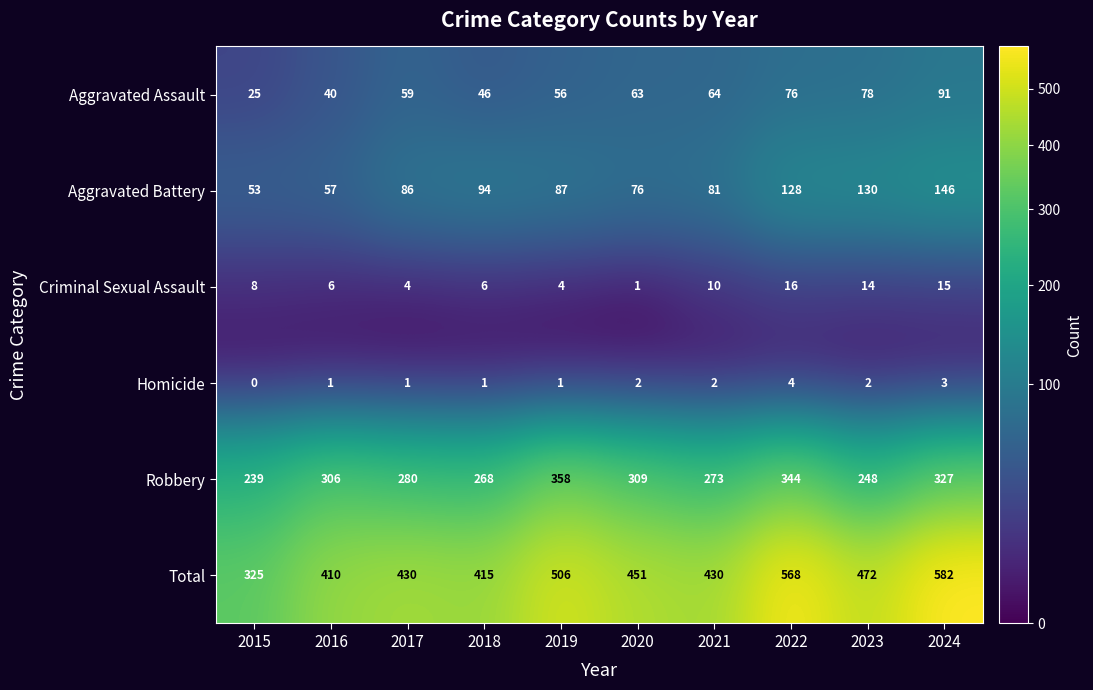

What is the maximum value shown in the chart?

582